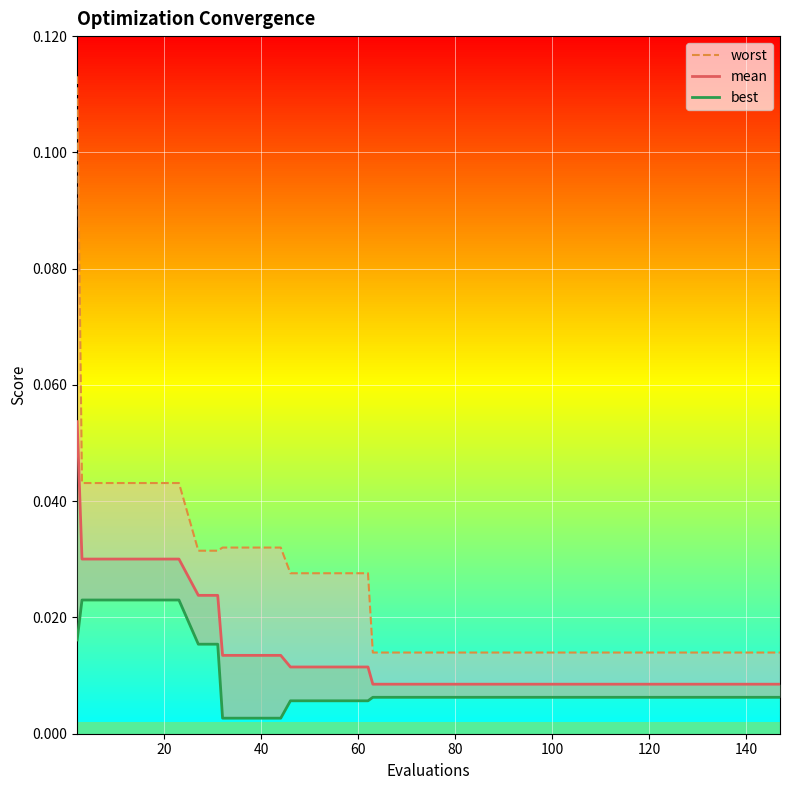

Count the best values in the range 0 to 1.

40